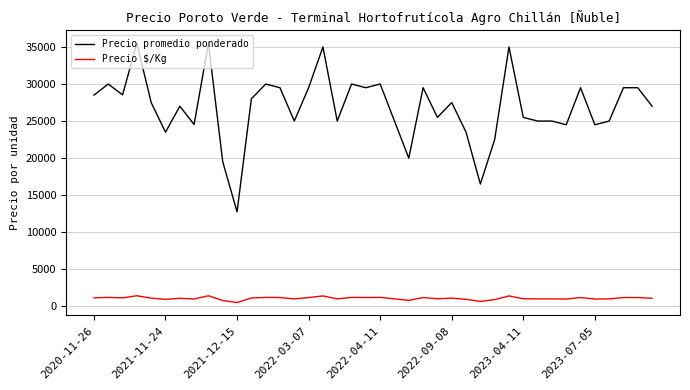

Which series has the largest total across all categories?

Precio promedio ponderado